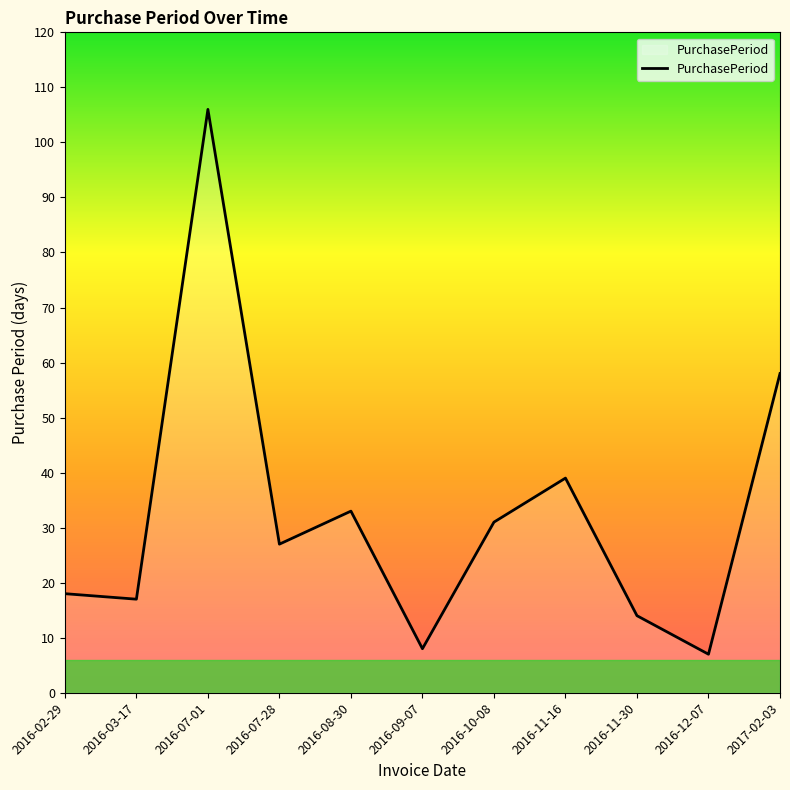

Reading left to right, transcribe all the data shown in this chart.

2016-02-29=18	2016-03-17=17	2016-07-01=106	2016-07-28=27	2016-08-30=33	2016-09-07=8	2016-10-08=31	2016-11-16=39	2016-11-30=14	2016-12-07=7	2017-02-03=58